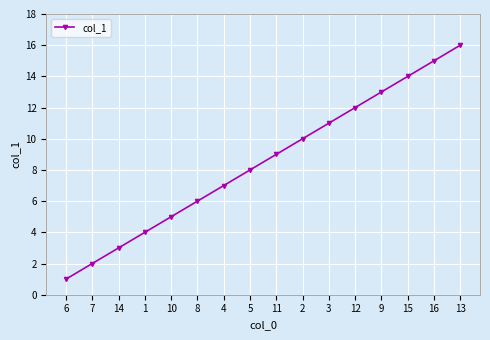

Rank the categories by value from highest to lowest.

13, 16, 15, 9, 12, 3, 2, 11, 5, 4, 8, 10, 1, 14, 7, 6